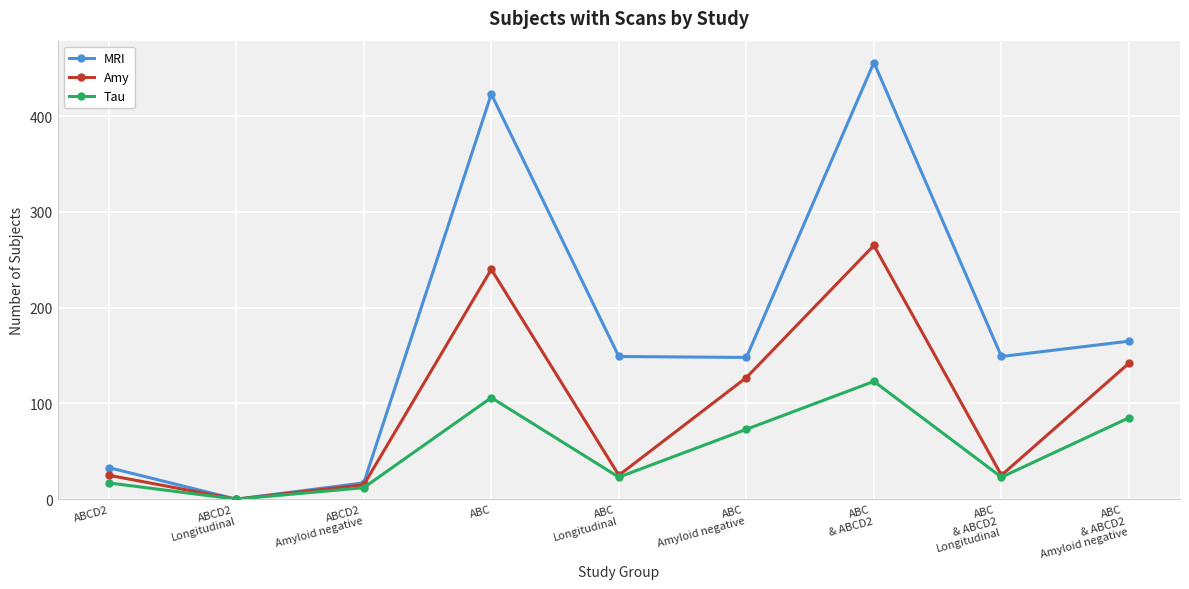

What is the difference between the highest and lowest values at ABC
& ABCD2
Longitudinal?

126